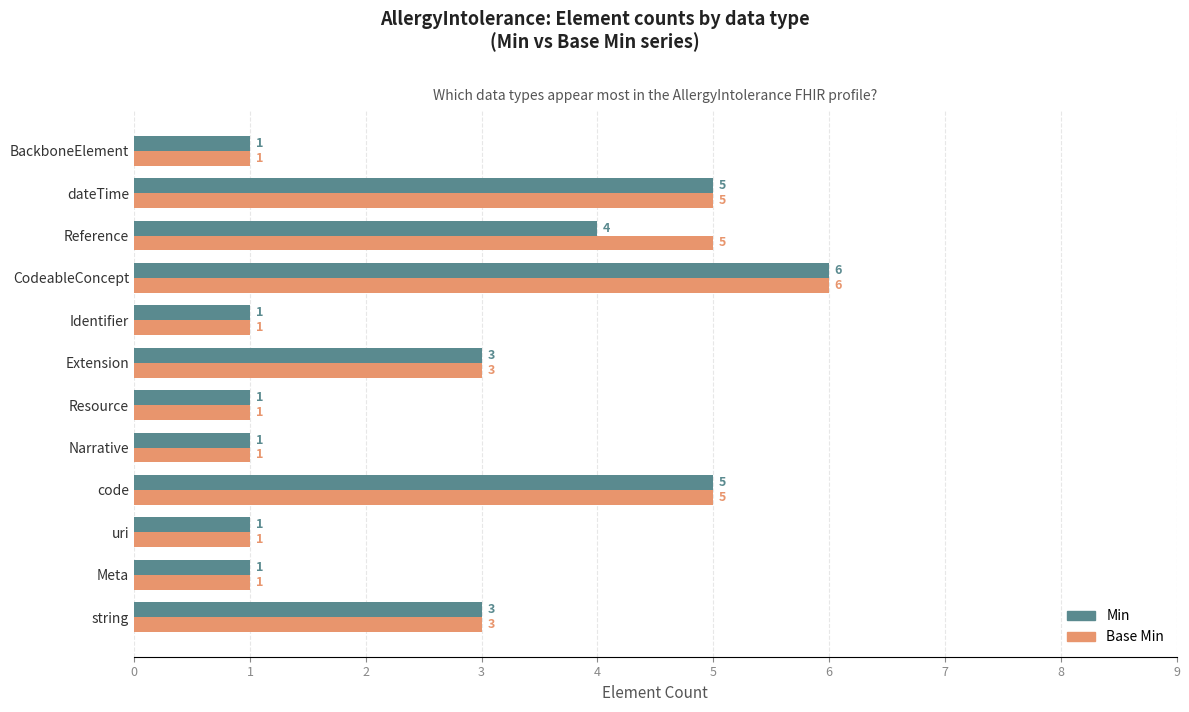

Which category has the highest value in the Base Min series?

CodeableConcept